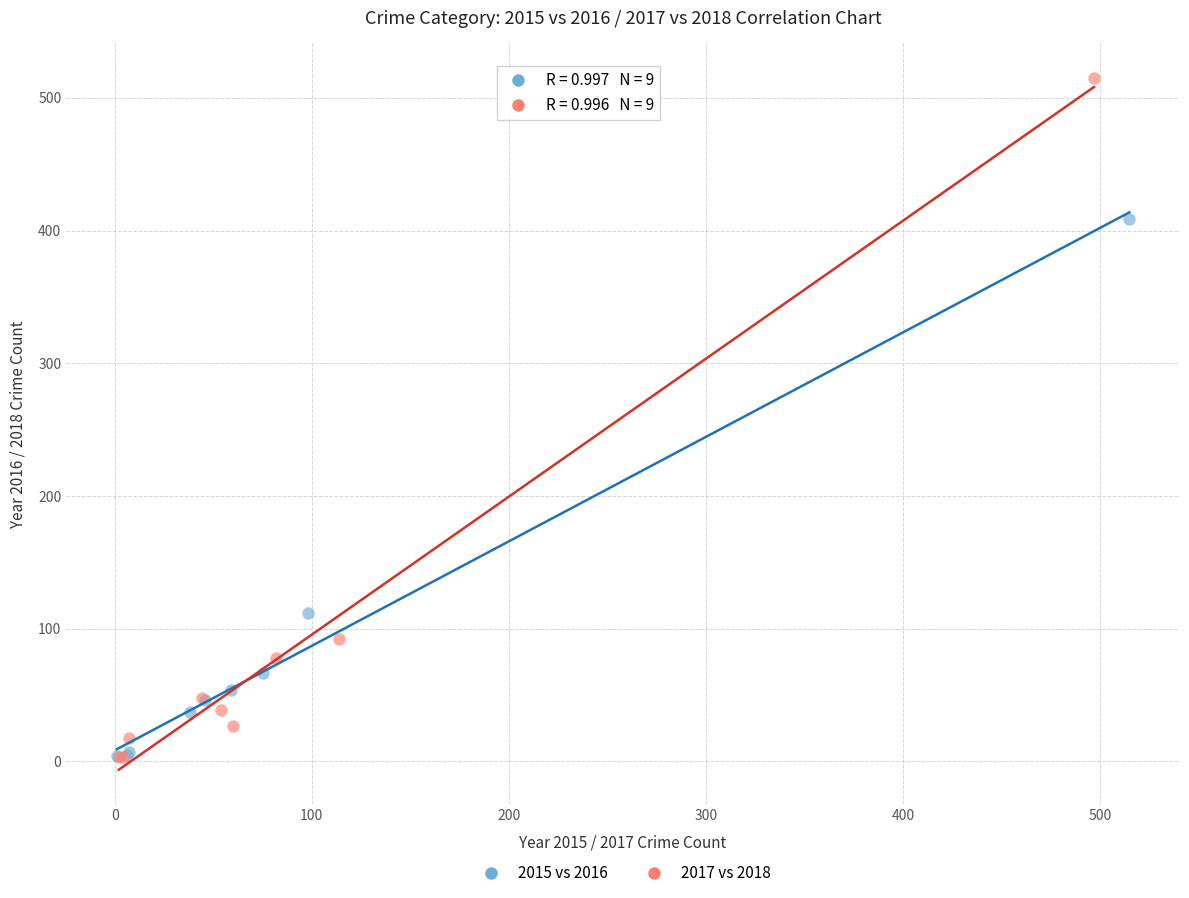

Which series has the widest spread of Y values?

2017 vs 2018